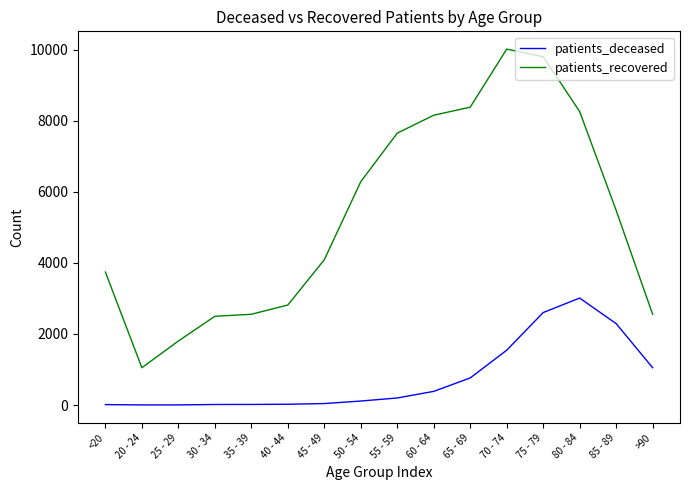

Between 45 - 49 and >90, which series saw the biggest shift?

patients_recovered